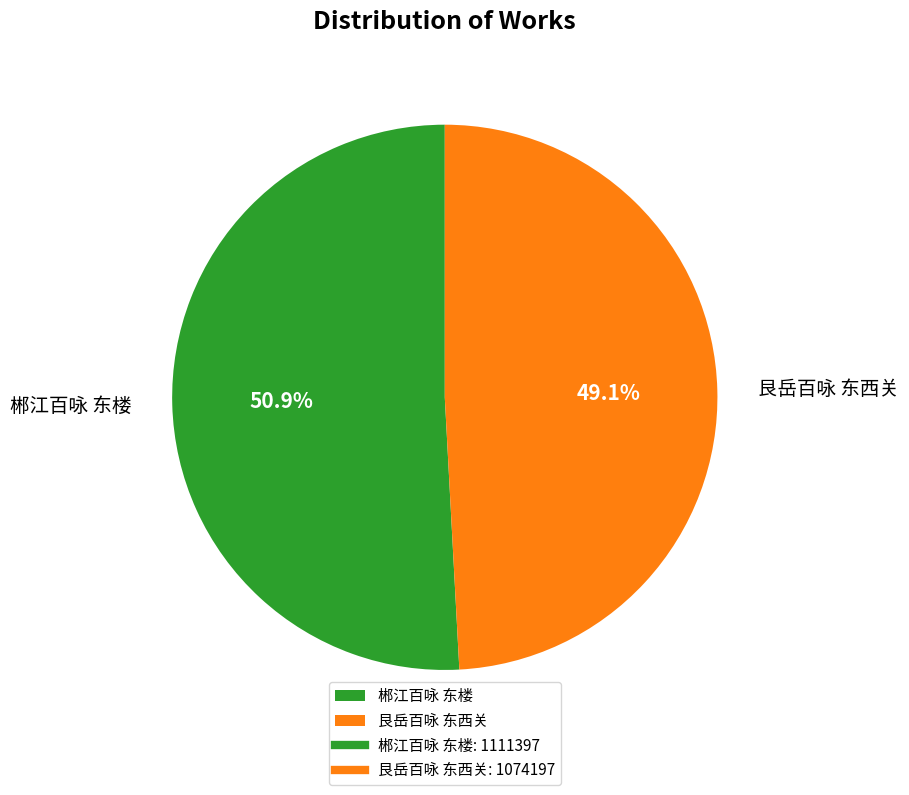

Which category accounts for the majority?

郴江百咏 东楼